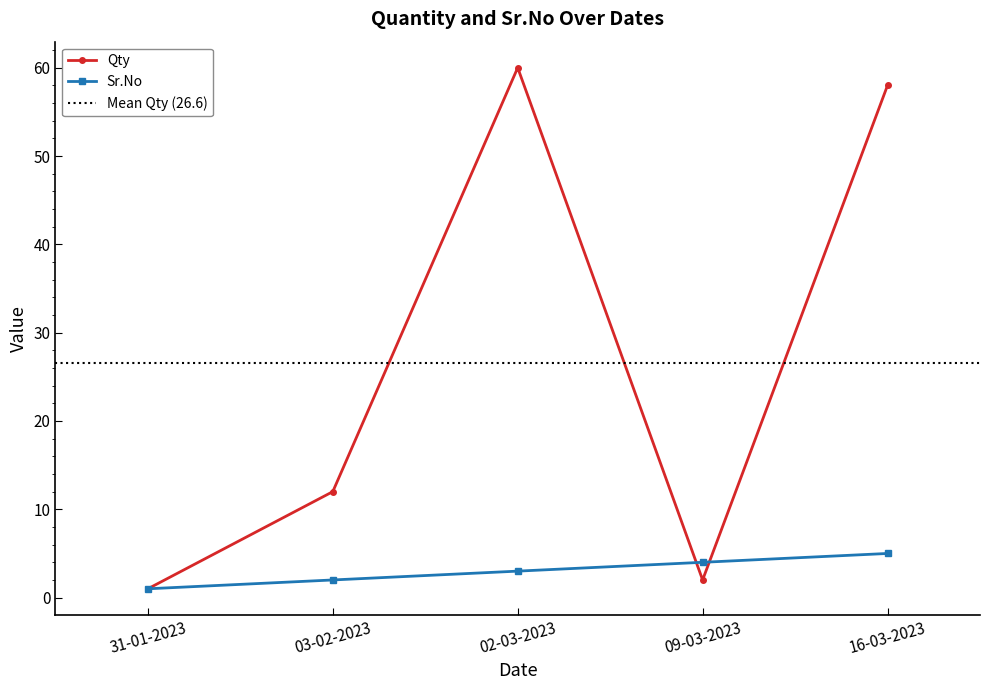

What position from the right is 02-03-2023?

3